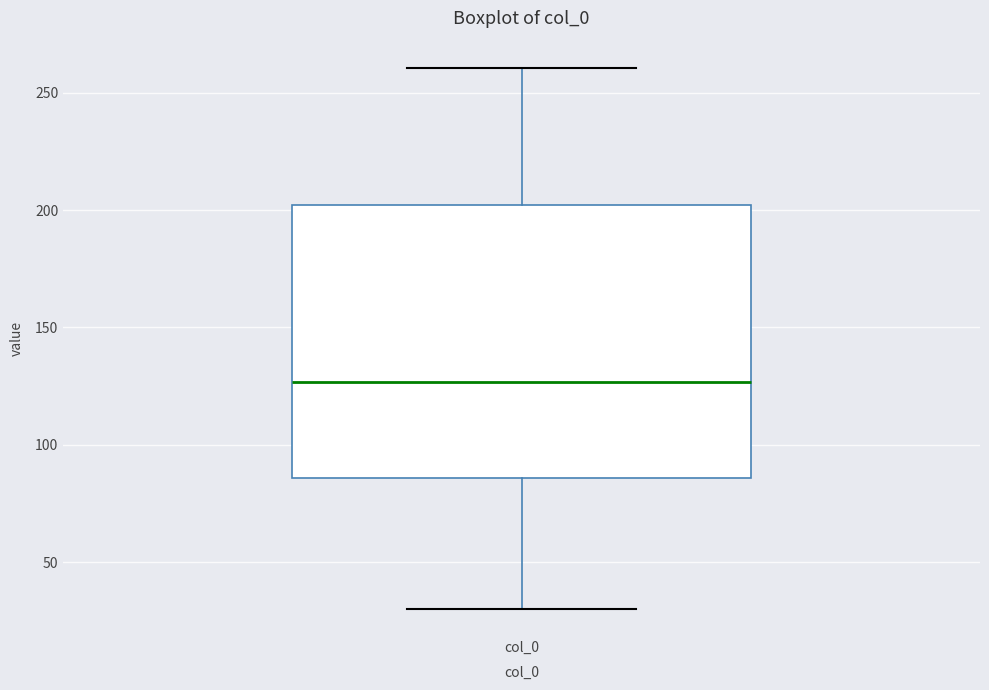

Transcribe this box plot: give where the median line is, the range the box spans, and where the two whiskers end, as read against the y-axis. The values are not printed on the chart, so give them approximately, as read against the axis.

median 125, box 85 to 200, whiskers 30 to 260